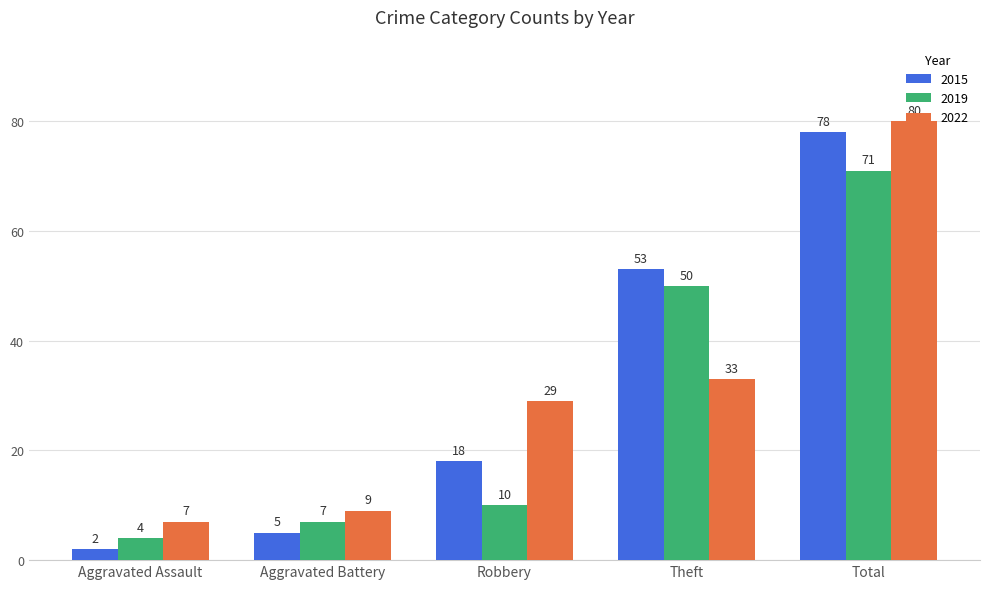

What is the difference between the 2015 values at Theft and Aggravated Battery?

48